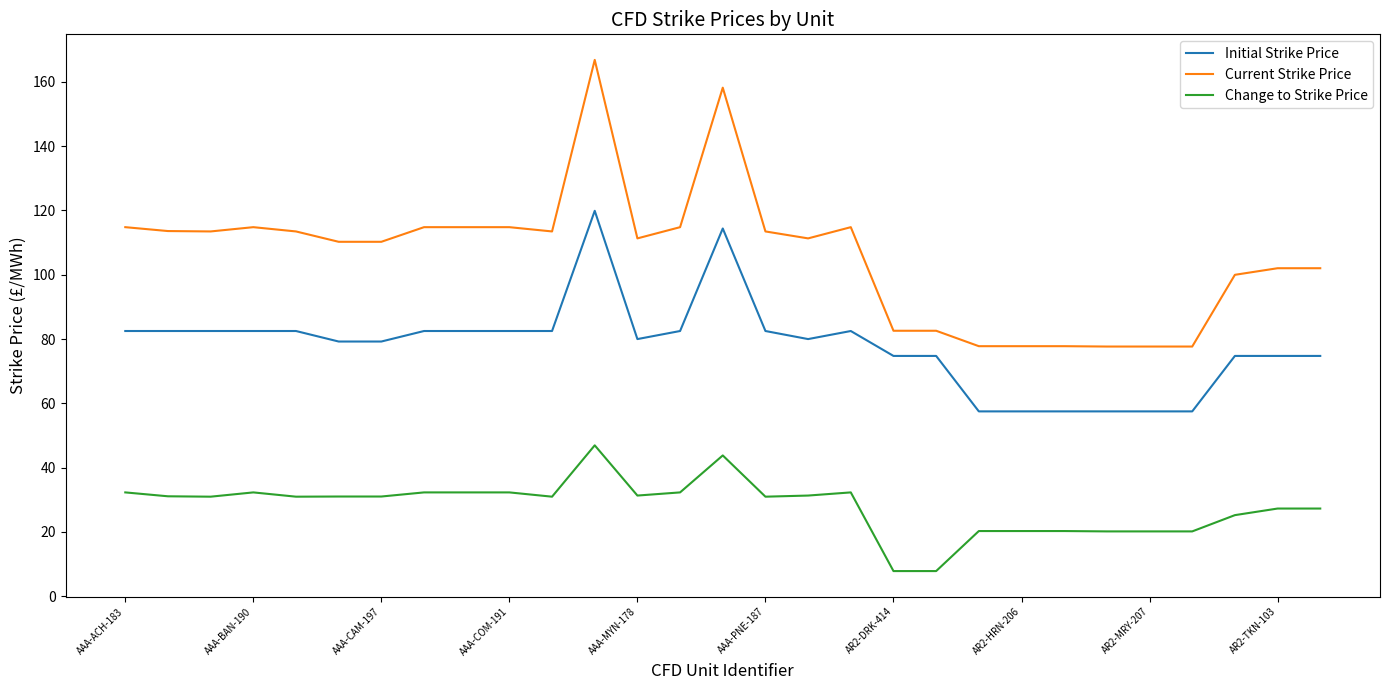

How many lines are shown in the chart?

3